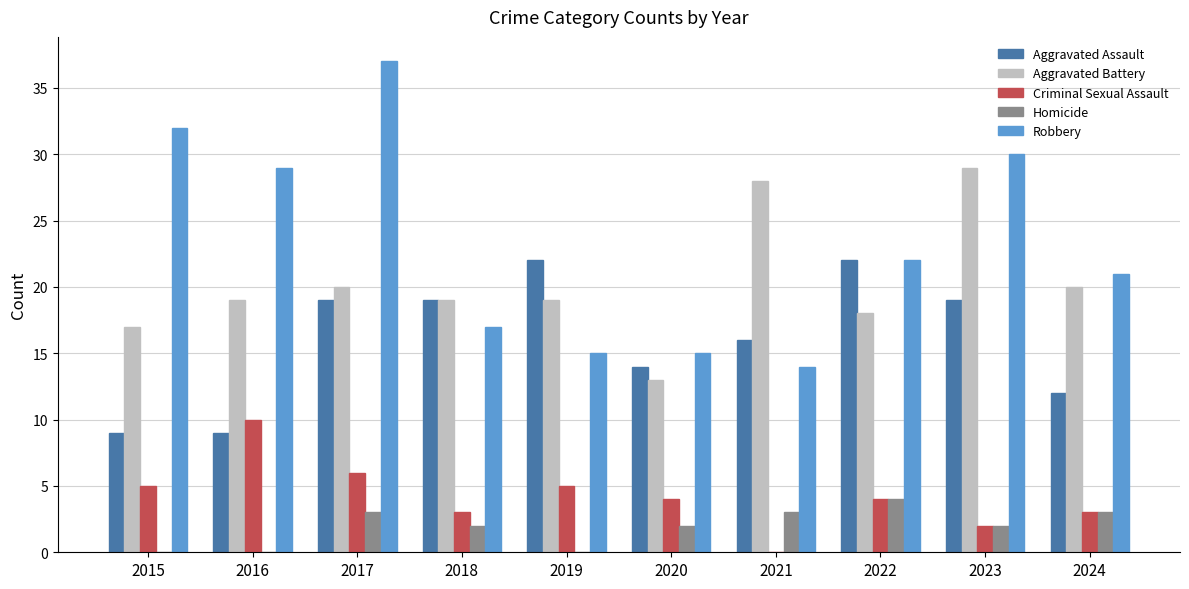

What are all the series names shown in the legend?

Aggravated Assault, Aggravated Battery, Criminal Sexual Assault, Homicide, Robbery